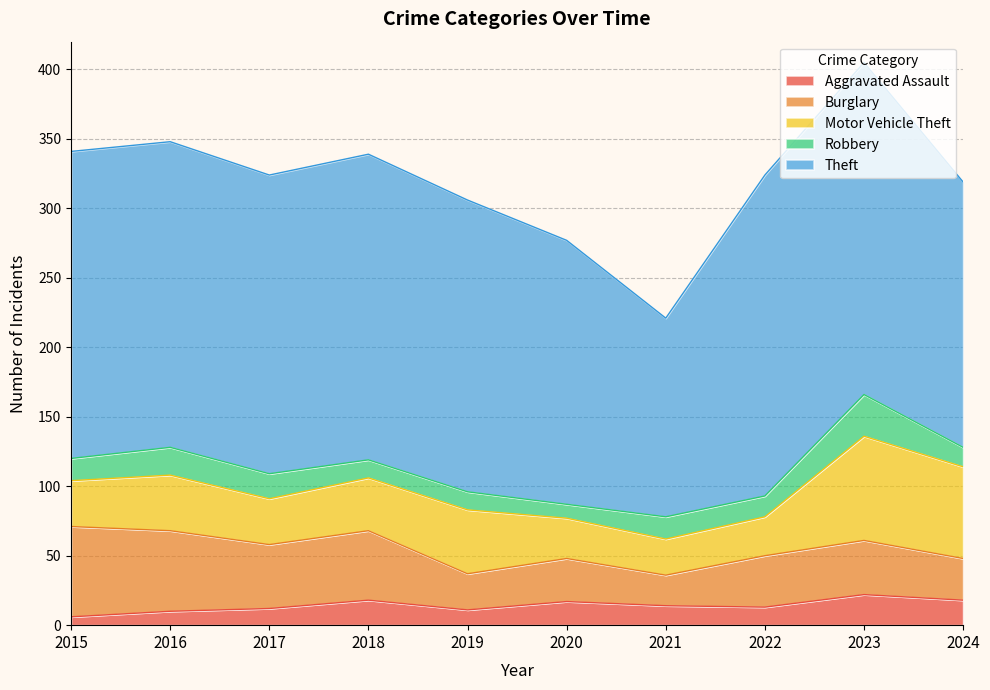

Which series has the widest spread of values?

Theft